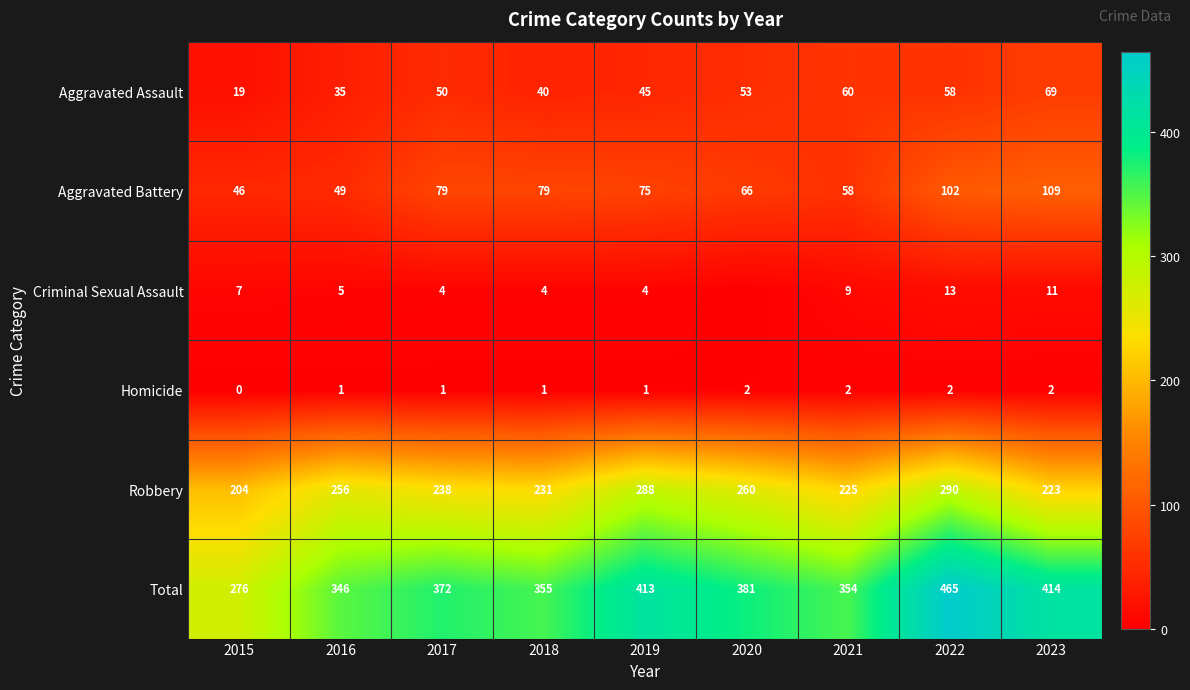

The value of Aggravated Battery at 2023 is 109. True or false?

True